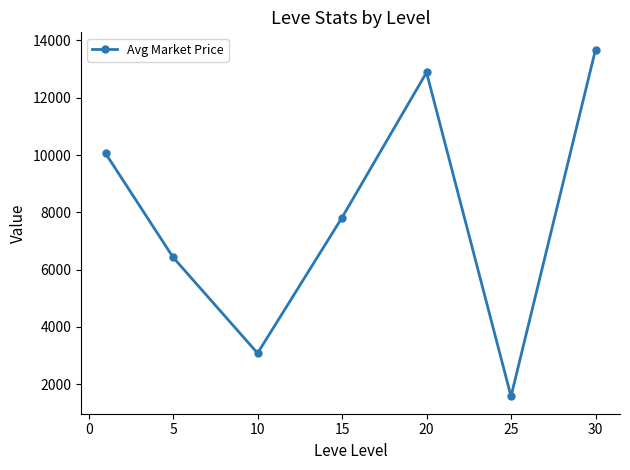

What is the sum of all values?

55525.5